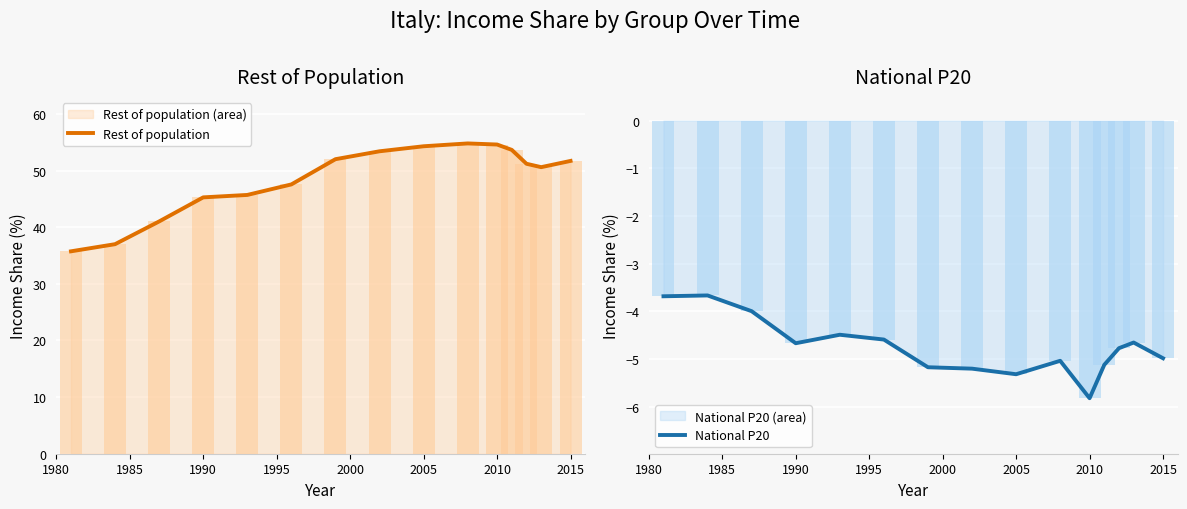

Reading left to right, transcribe all the data shown in this chart.

Rest of population: 35.7	37.0	41.0	45.3	45.7	47.5	52.0	53.4	54.3	54.8	54.6	53.6	51.2	50.6	51.7
National P20: -3.7	-3.7	-4.0	-4.7	-4.5	-4.6	-5.2	-5.2	-5.3	-5.0	-5.8	-5.1	-4.8	-4.7	-5.0